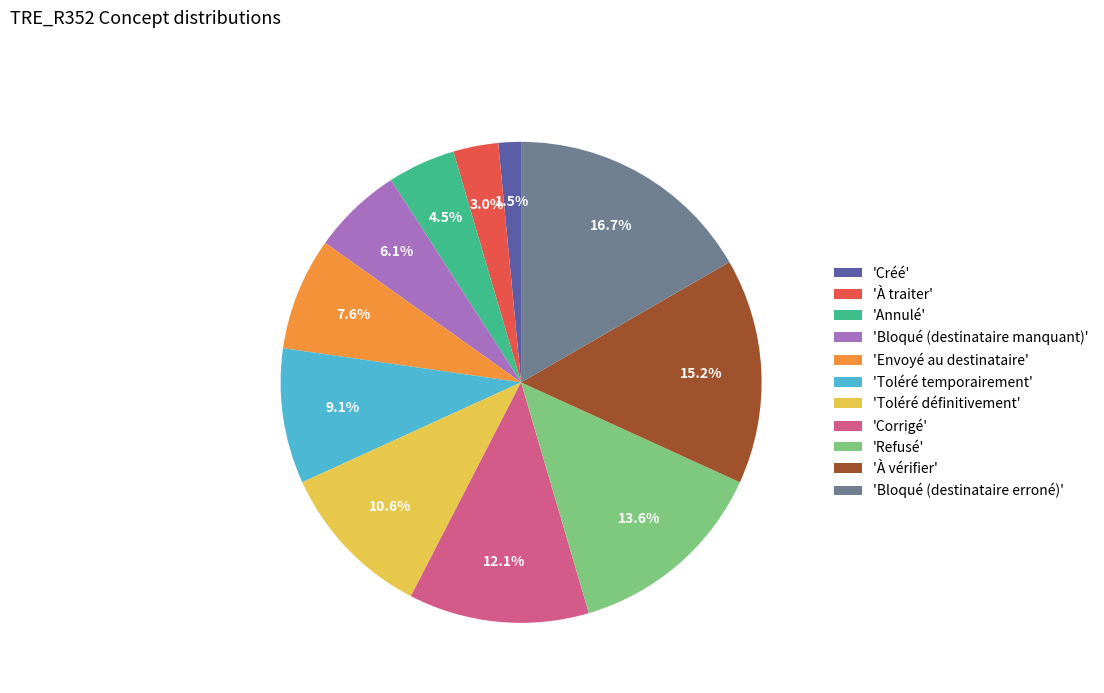

To the nearest percent, what is the difference between the largest and smallest slice percentages?

15%